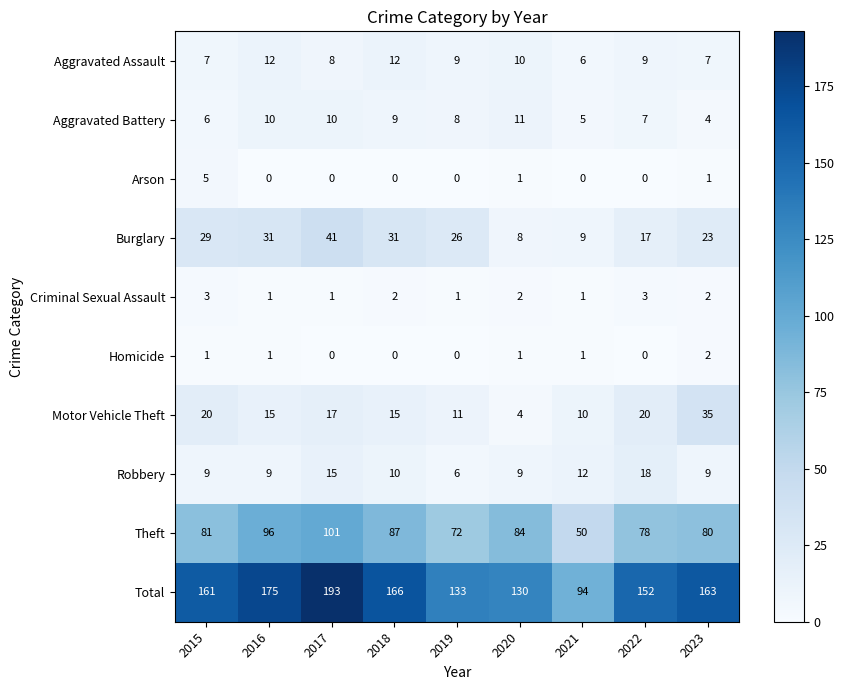

At which category is the sum across all series the highest?

2017